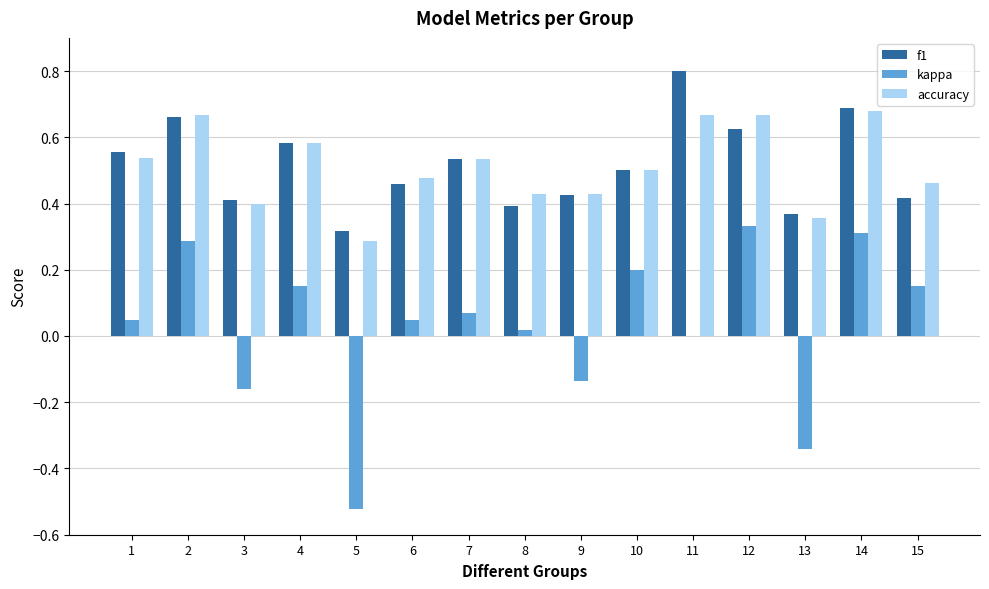

What is the maximum value shown in the chart?

0.8